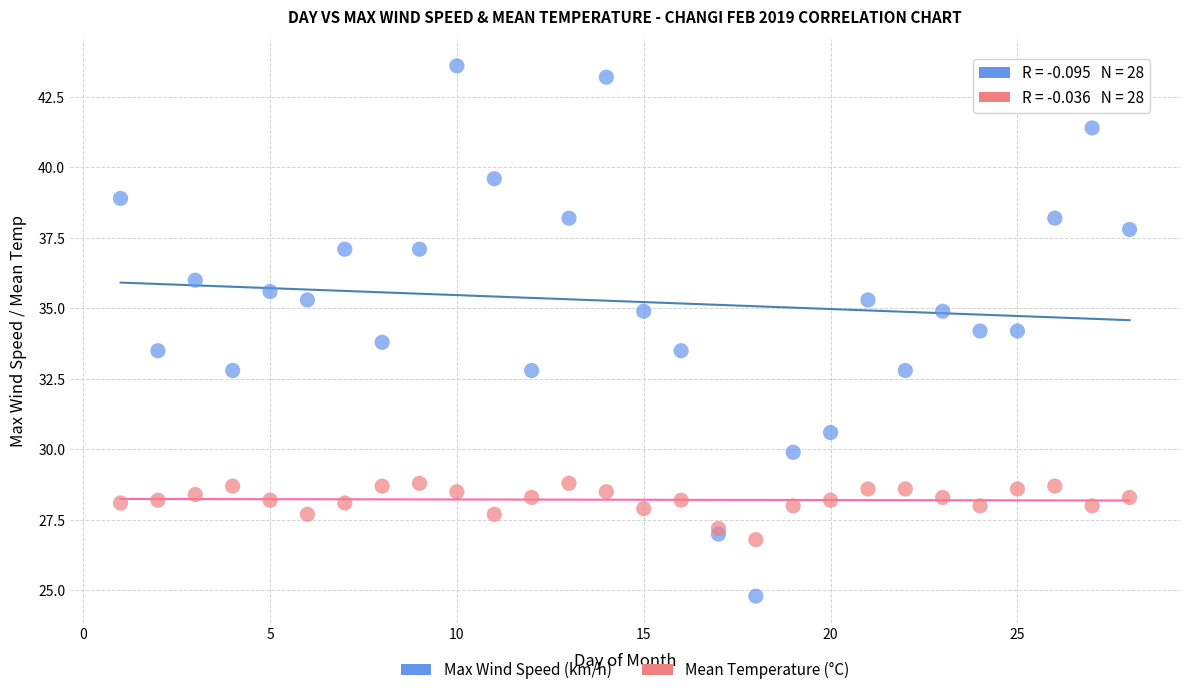

What are all the series names shown in the legend?

Max Wind Speed (km/h), Mean Temperature (°C)